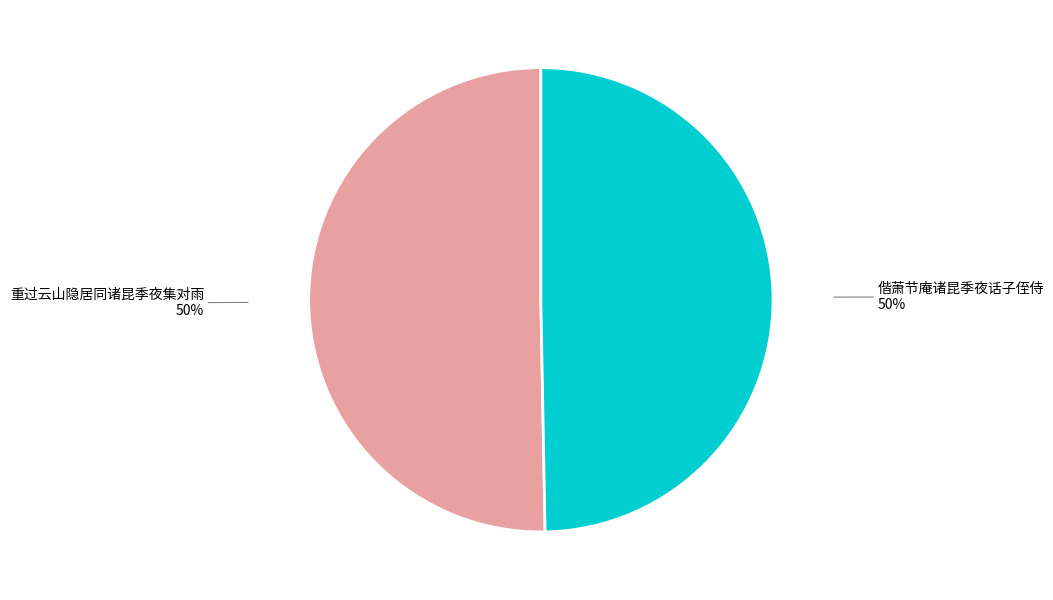

Is it true that 重过云山隐居同诸昆季夜集对雨 is 50% of the pie?

True